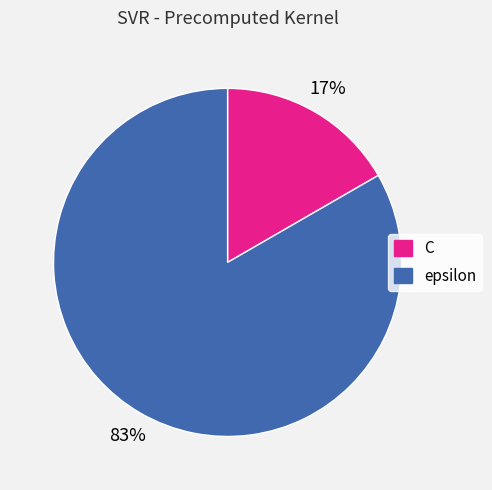

To the nearest percent, what is the combined percentage of C and epsilon?

100%